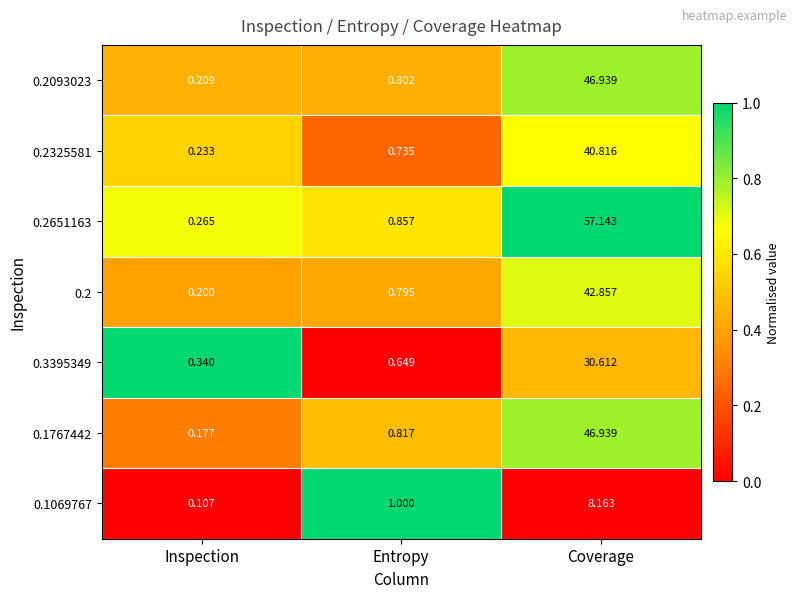

Which category has the lowest value across all series?

Inspection